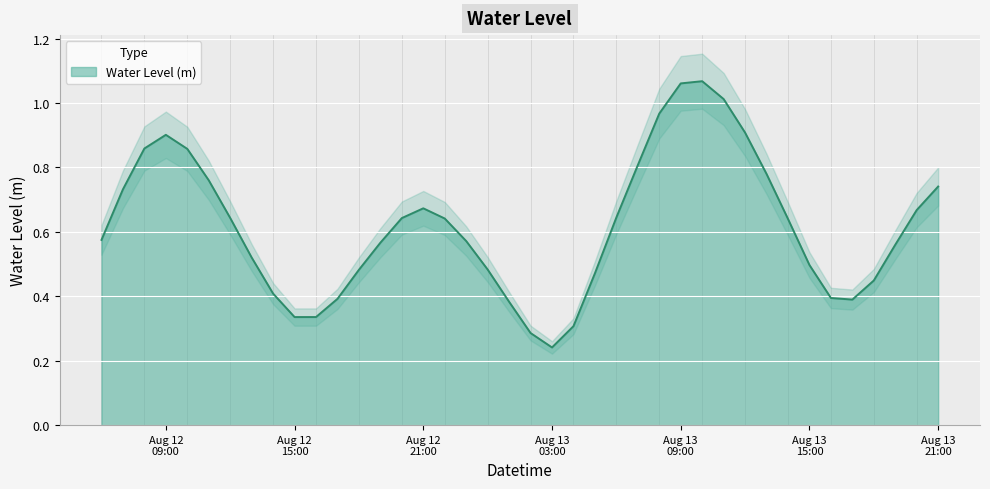

What is the label of the 18th point from the left?

2023-08-12 23:00:00